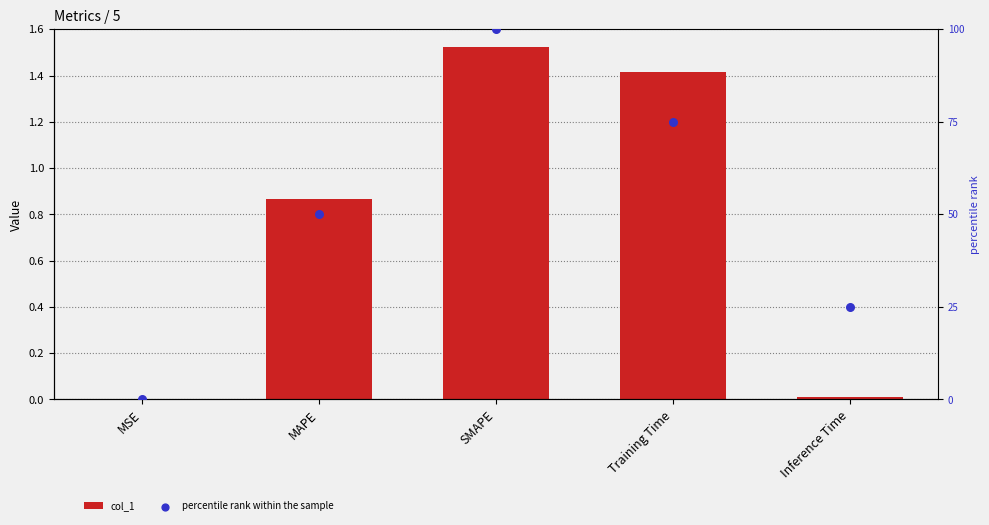

What are all the series names shown in the legend?

col_1, percentile rank within the sample